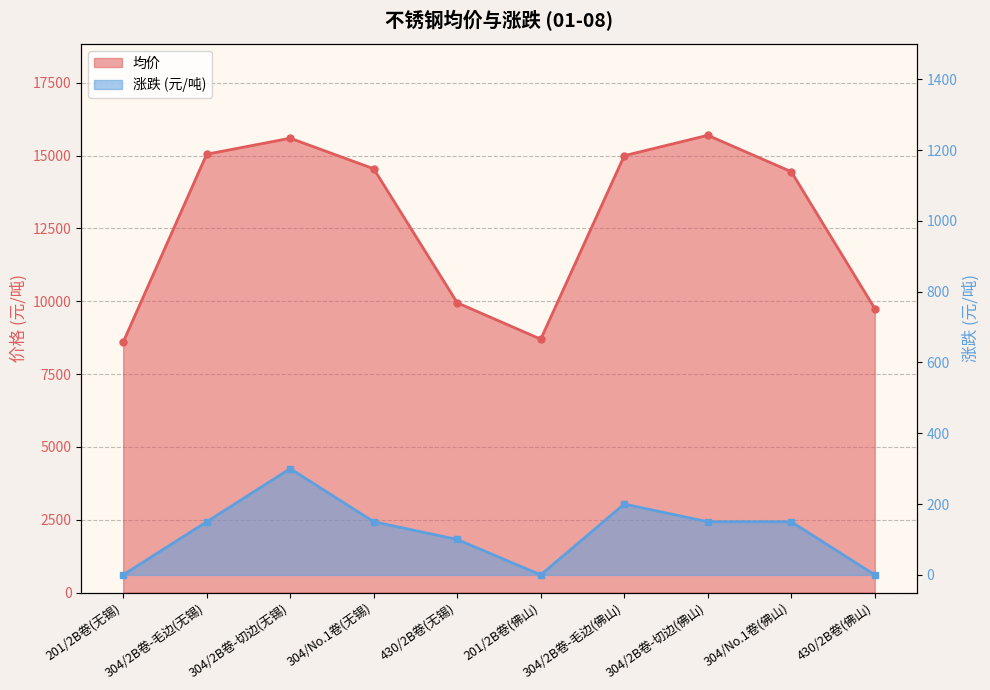

Rank the series at 304/No.1卷(佛山) from lowest to highest value.

涨跌_numeric, 均价